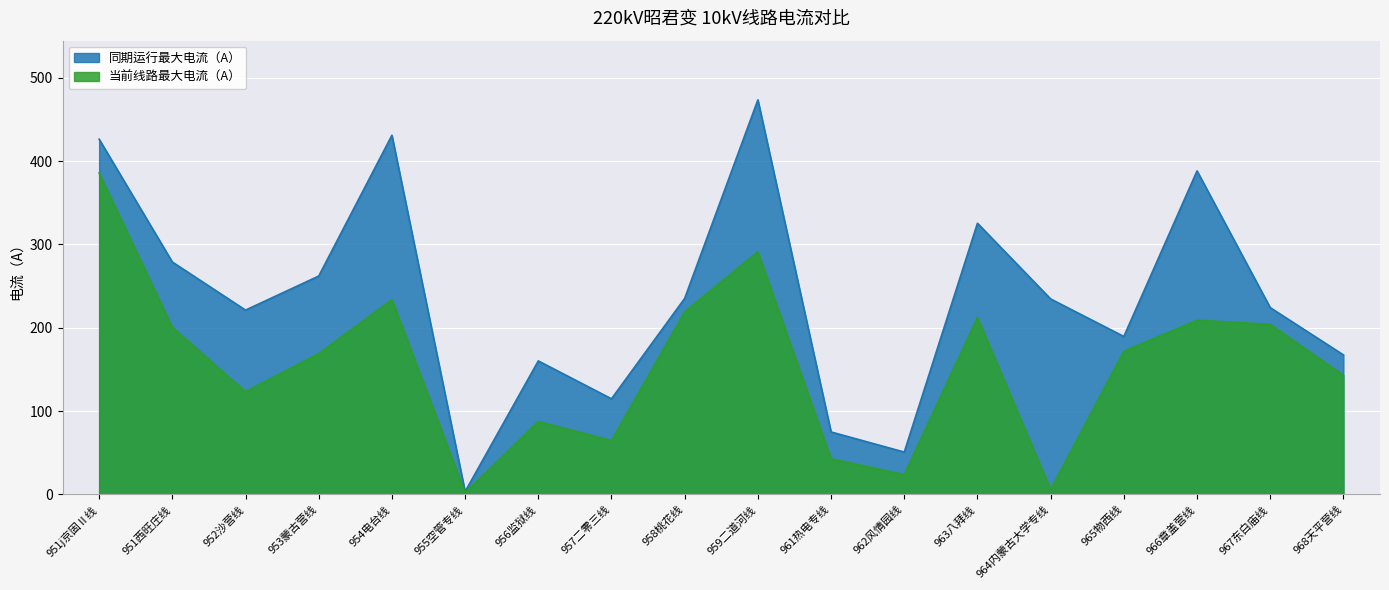

The 当前线路最大电流（A） series shows 108.9 at 959二道河线. True or false?

False